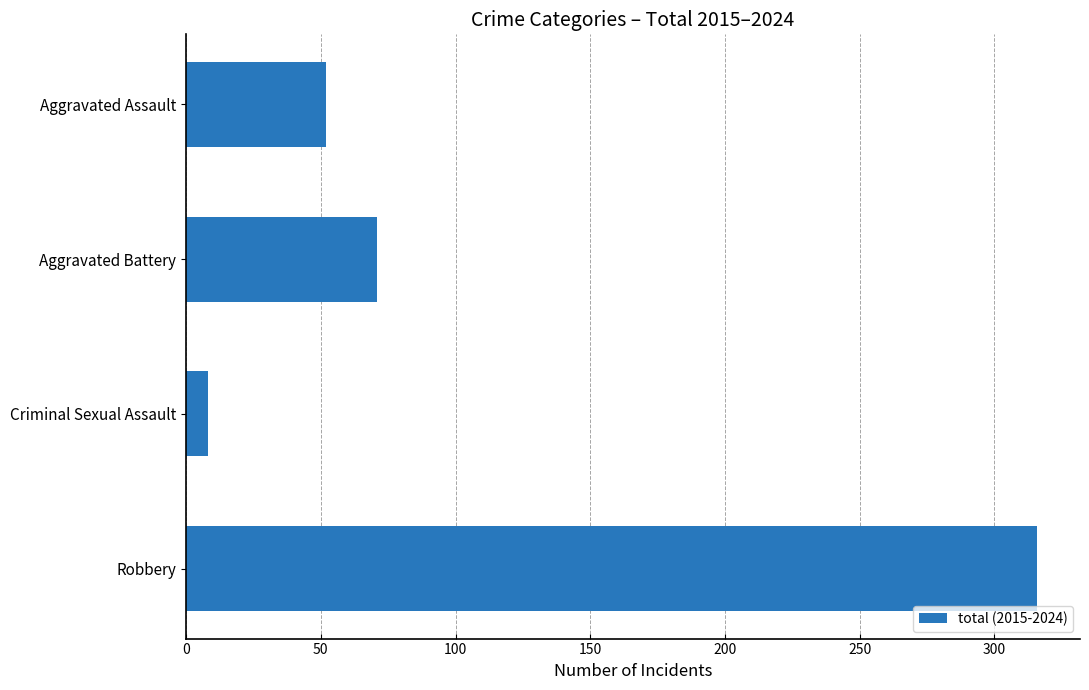

What is the difference between the second highest and minimum values?

63